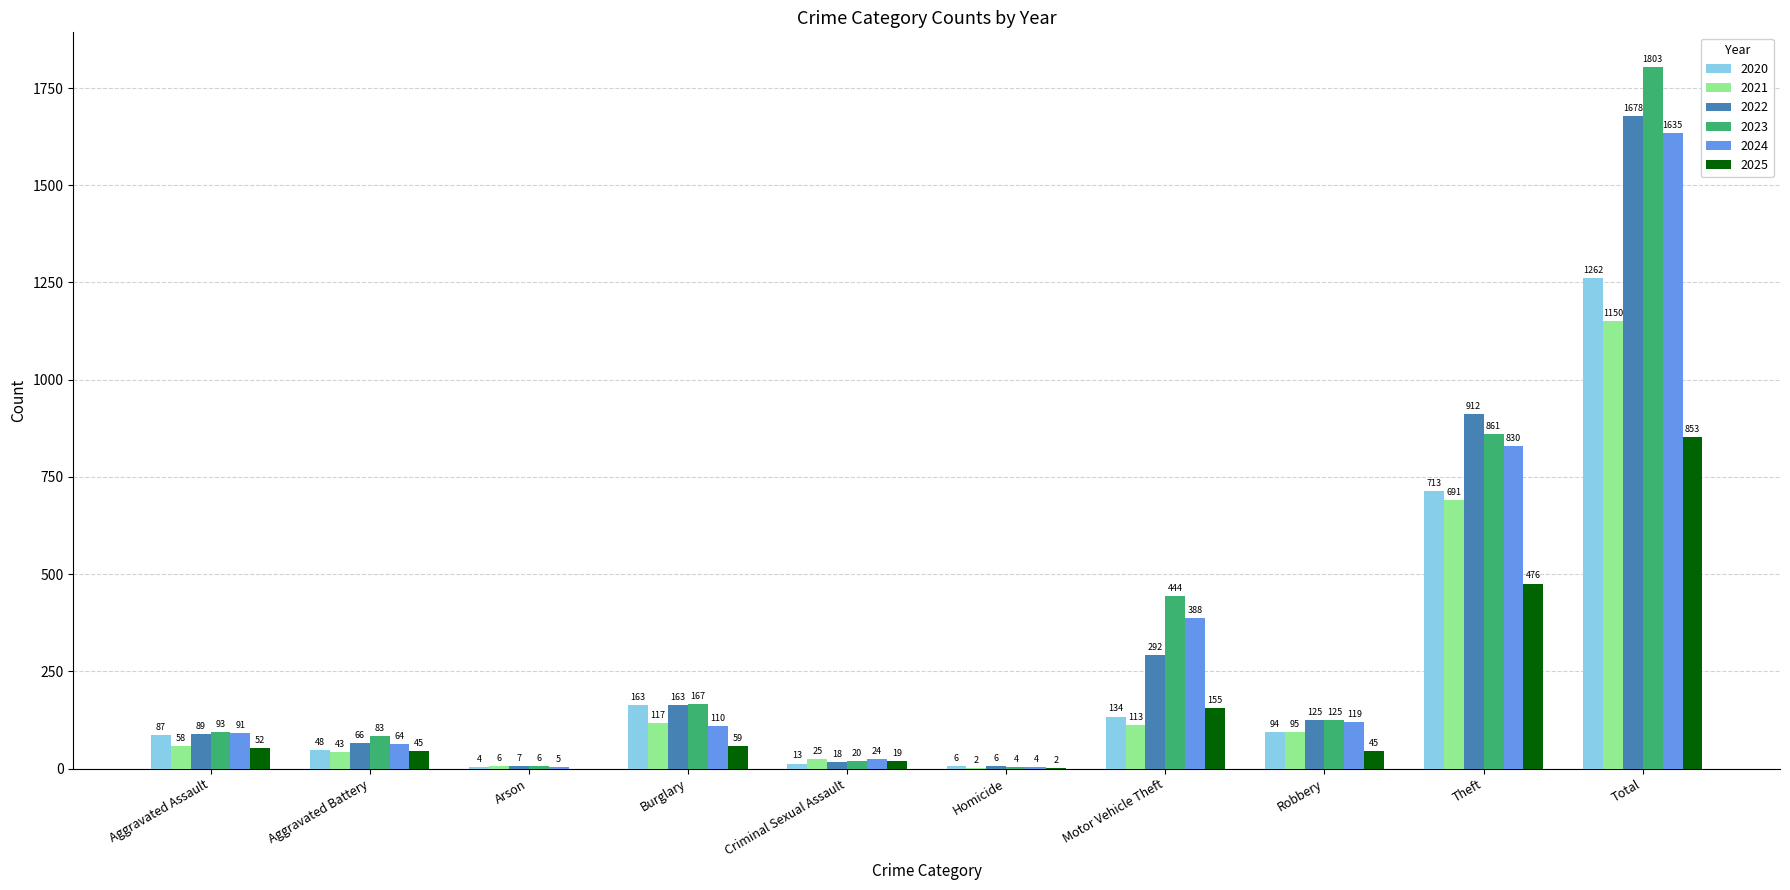

Reading left to right, extract all data points from this chart.

2020: 87	48	4	163	13	6	134	94	713	1262
2021: 58	43	6	117	25	2	113	95	691	1150
2022: 89	66	7	163	18	6	292	125	912	1678
2023: 93	83	6	167	20	4	444	125	861	1803
2024: 91	64	5	110	24	4	388	119	830	1635
2025: 52	45	0	59	19	2	155	45	476	853